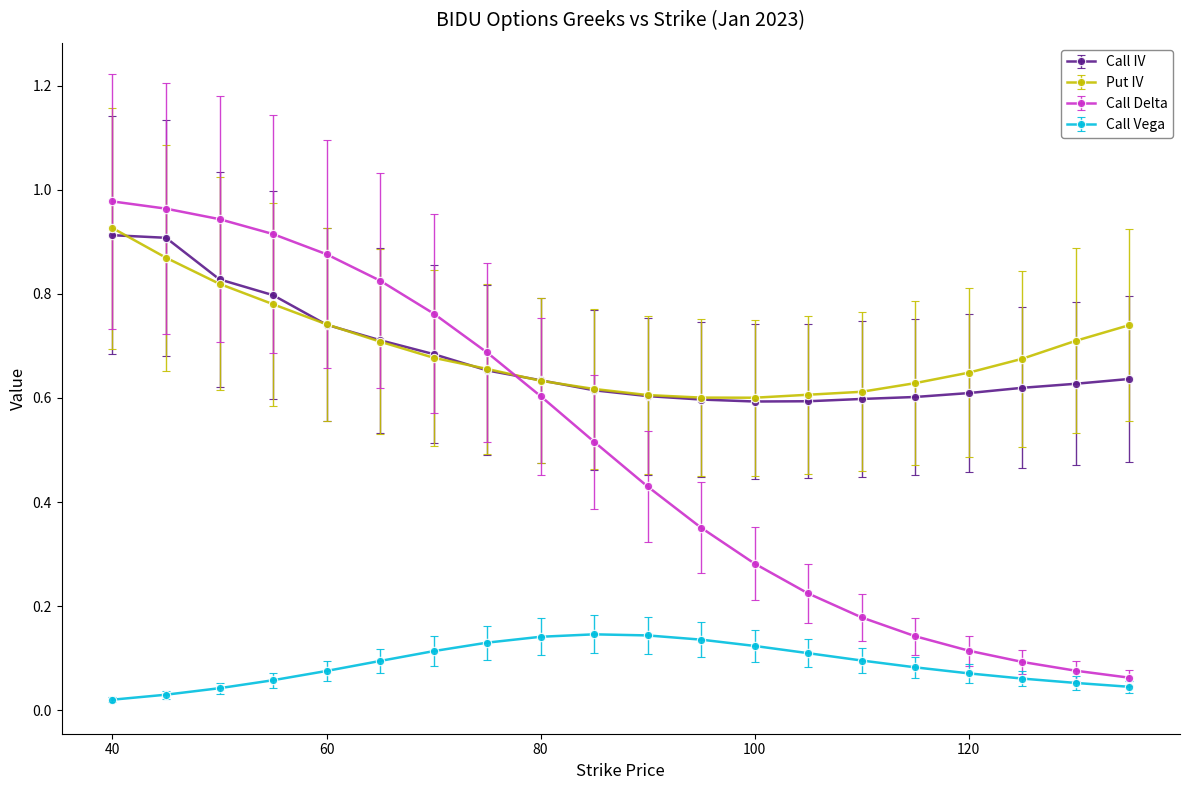

Which series has the largest range (max minus min)?

Call Delta